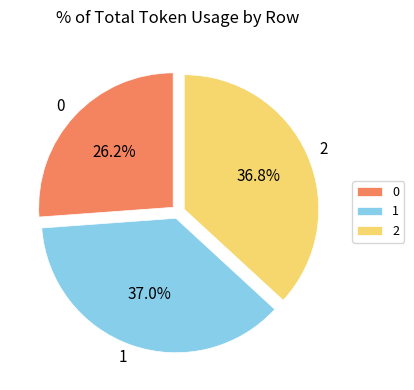

What is the ratio of the value at 0 to the value at 1?

0.7